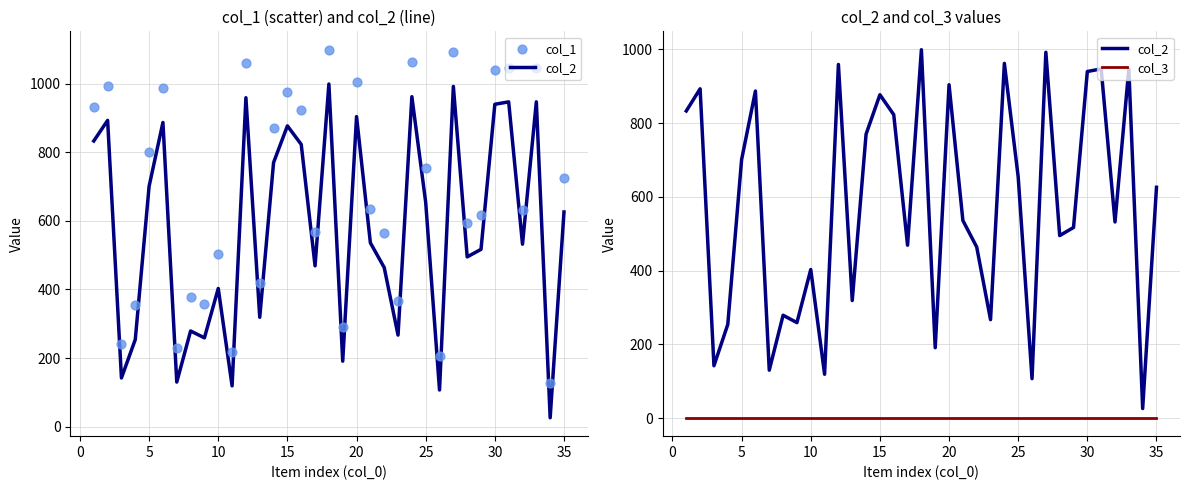

Which series reaches the minimum Y coordinate?

col_3